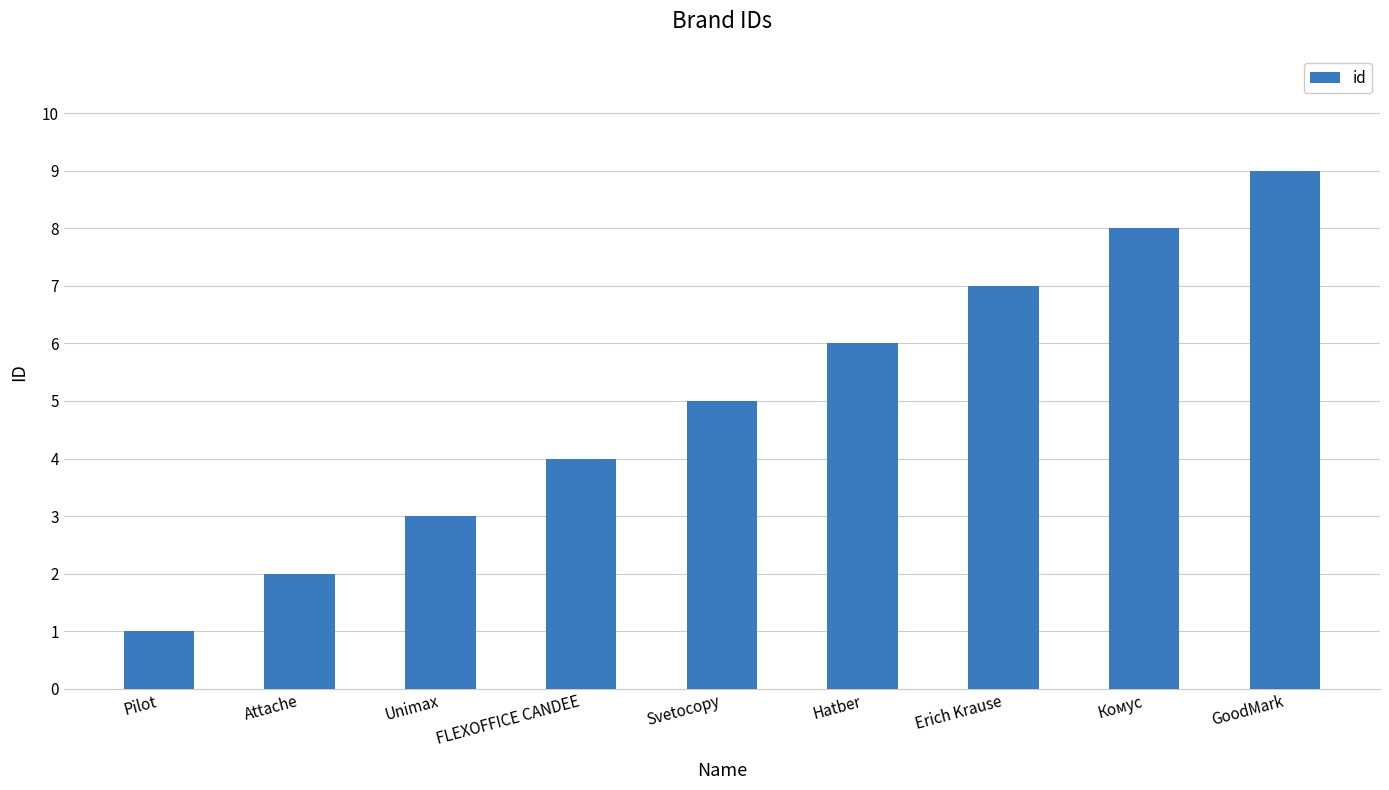

List the labels in order of value, largest first.

GoodMark, Комус, Erich Krause, Hatber, Svetocopy, FLEXOFFICE CANDEE, Unimax, Attache, Pilot